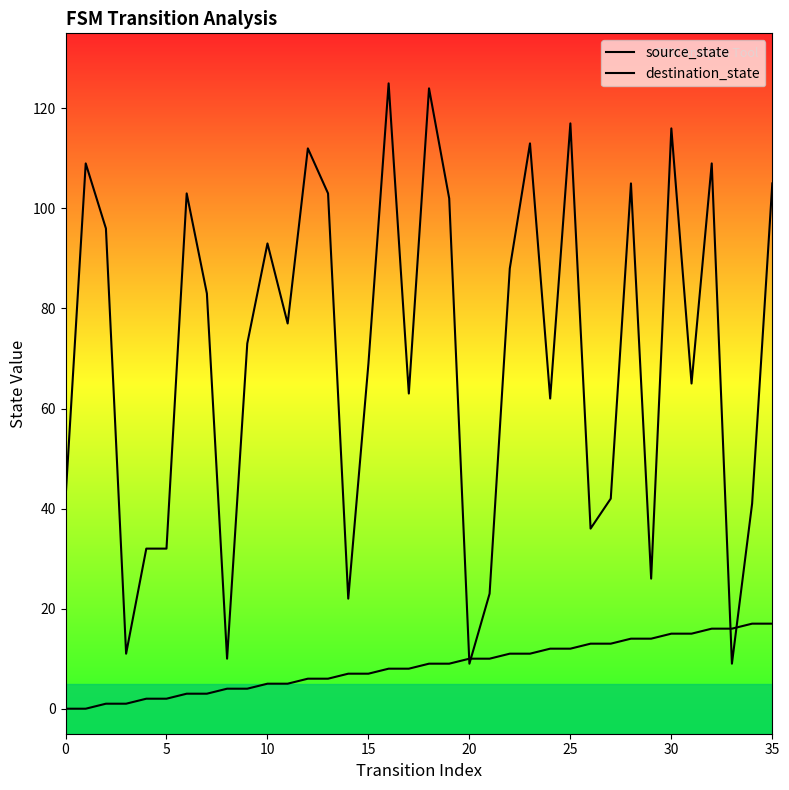

How many values in source_state are above zero?

34